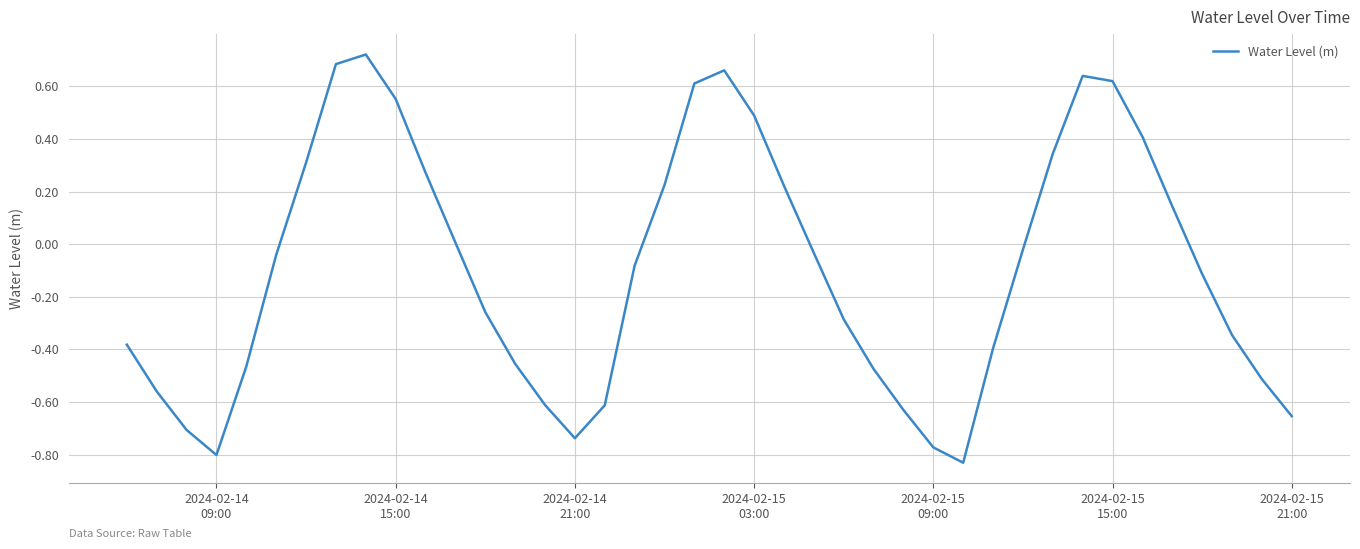

What is the difference between the maximum and minimum values?

1.6